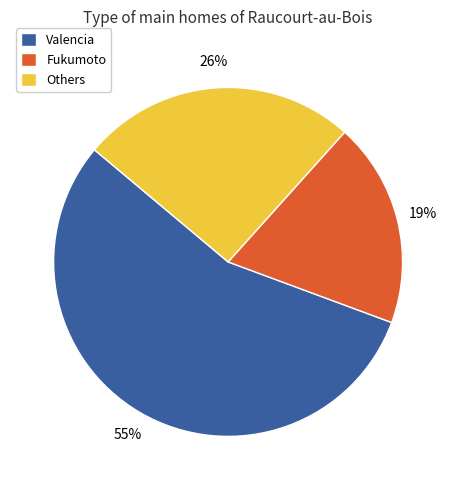

To the nearest percent, what is the difference between the largest and smallest slice percentages?

36%